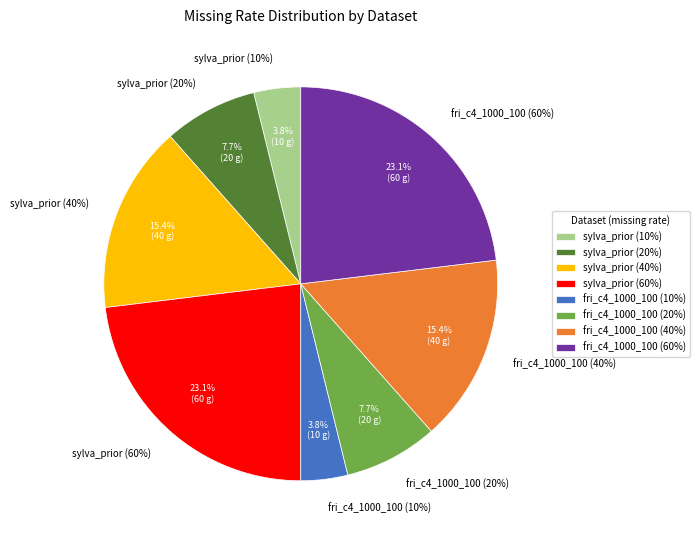

Does fri_c4_1000_100 (20%) represent more than half of the total?

No